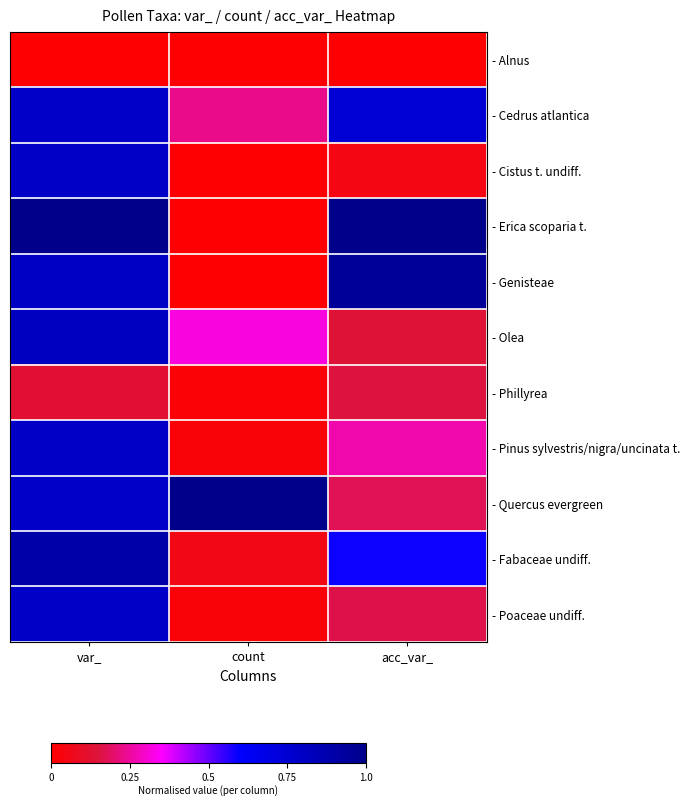

Reading right to left, list all the values displayed in this chart.

- Alnus: acc_var_=0.0	count=0.0	var_=0.0
- Cedrus atlantica: acc_var_=0.7	count=0.2	var_=0.8
- Cistus t. undiff.: acc_var_=0.0	count=0.0	var_=0.8
- Erica scoparia t.: acc_var_=1.0	count=0.0	var_=1.0
- Genisteae: acc_var_=1.0	count=0.0	var_=0.8
- Olea: acc_var_=0.1	count=0.3	var_=0.8
- Phillyrea: acc_var_=0.2	count=0.0	var_=0.1
- Pinus sylvestris/nigra/uncinata t.: acc_var_=0.3	count=0.0	var_=0.8
- Quercus evergreen: acc_var_=0.2	count=1.0	var_=0.8
- Fabaceae undiff.: acc_var_=0.6	count=0.1	var_=0.9
- Poaceae undiff.: acc_var_=0.2	count=0.0	var_=0.8